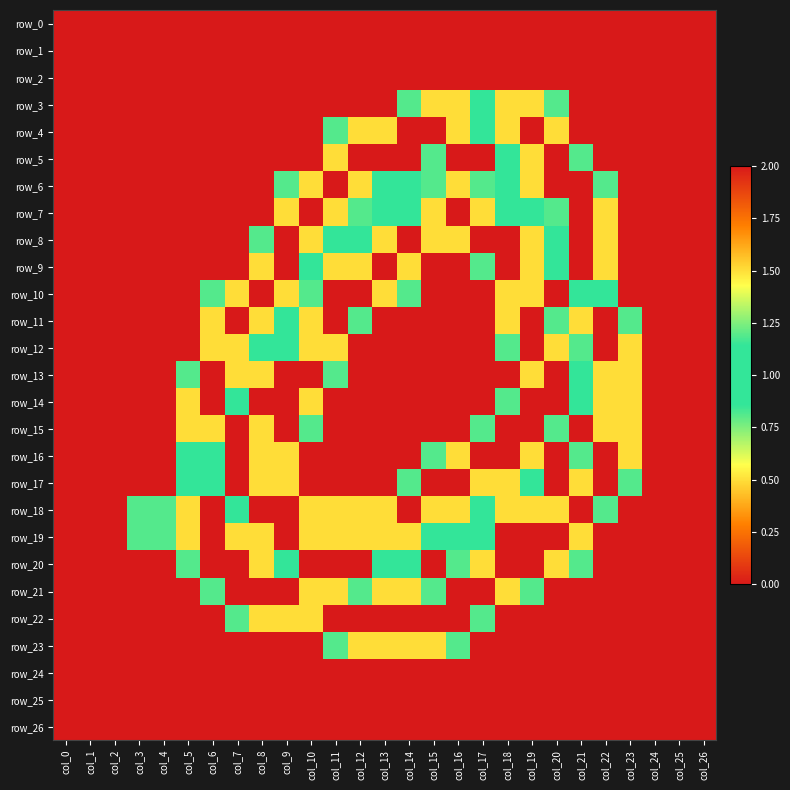

At which label is row_17 closest to 1?

col_5